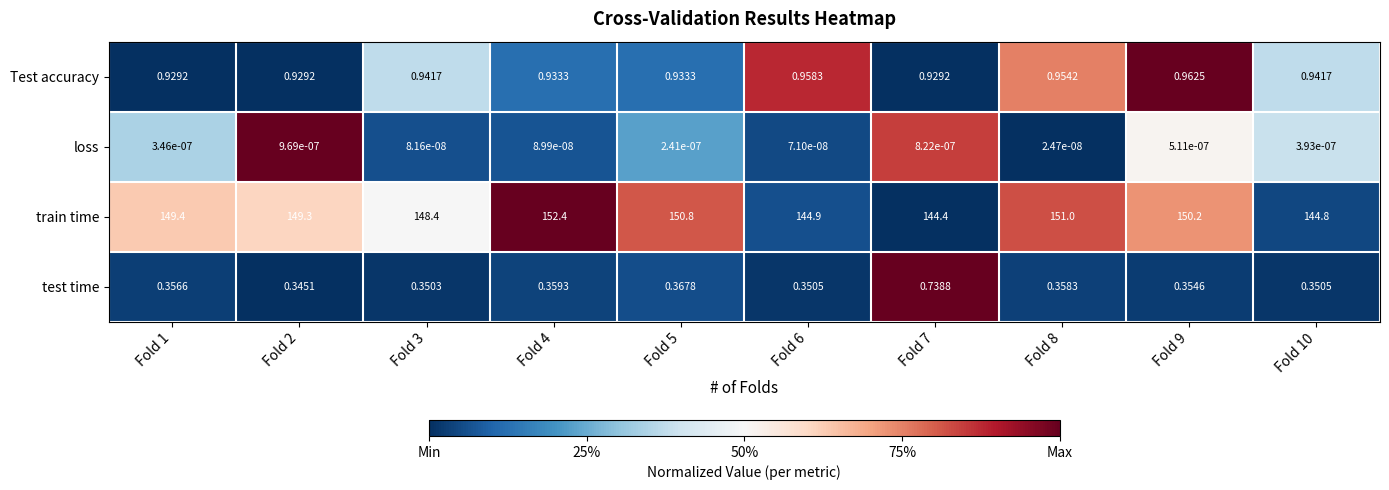

Between Fold 1 and Fold 5, which series saw the biggest shift?

train time